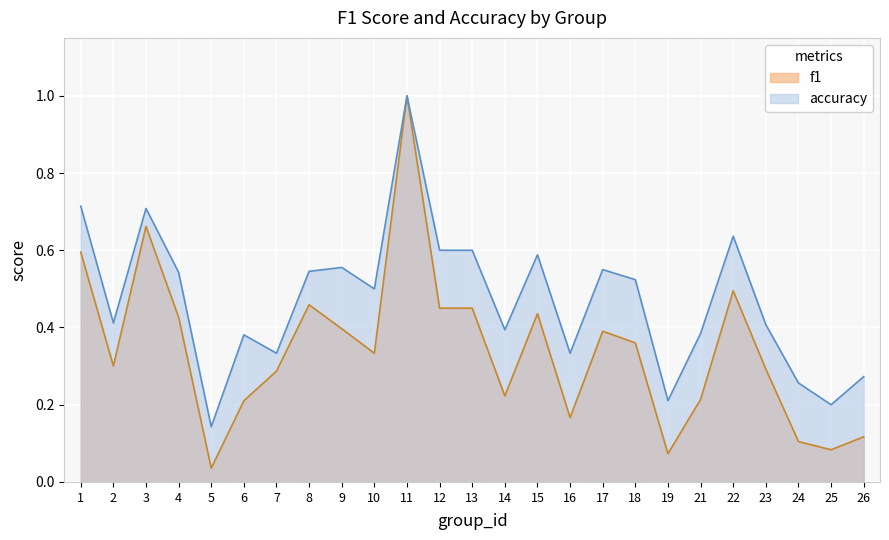

List the series in order of their overall mean, highest first.

accuracy, f1